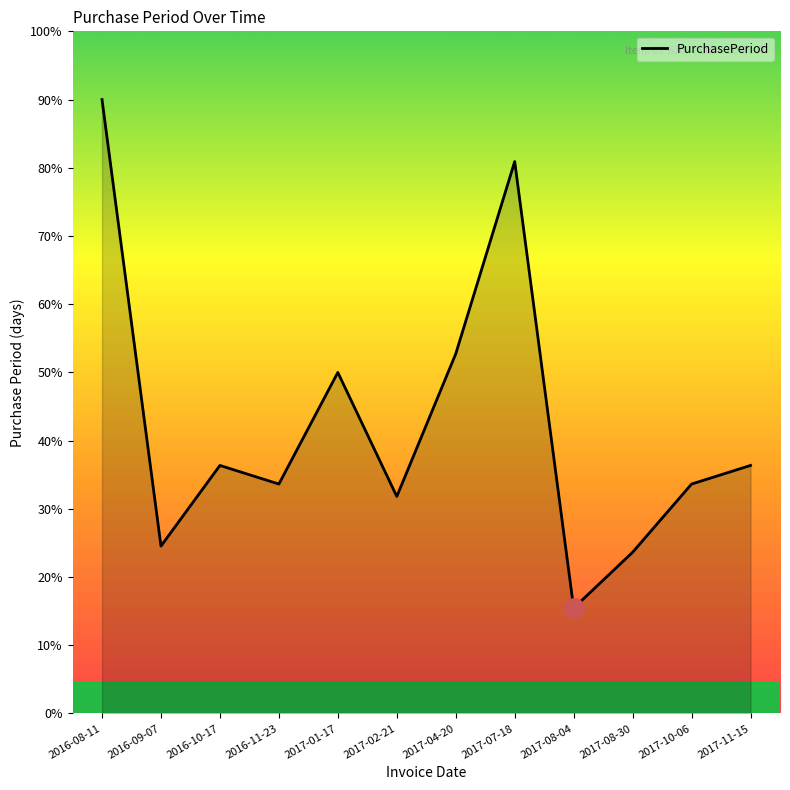

The value at 2017-07-18 is 36. True or false?

False